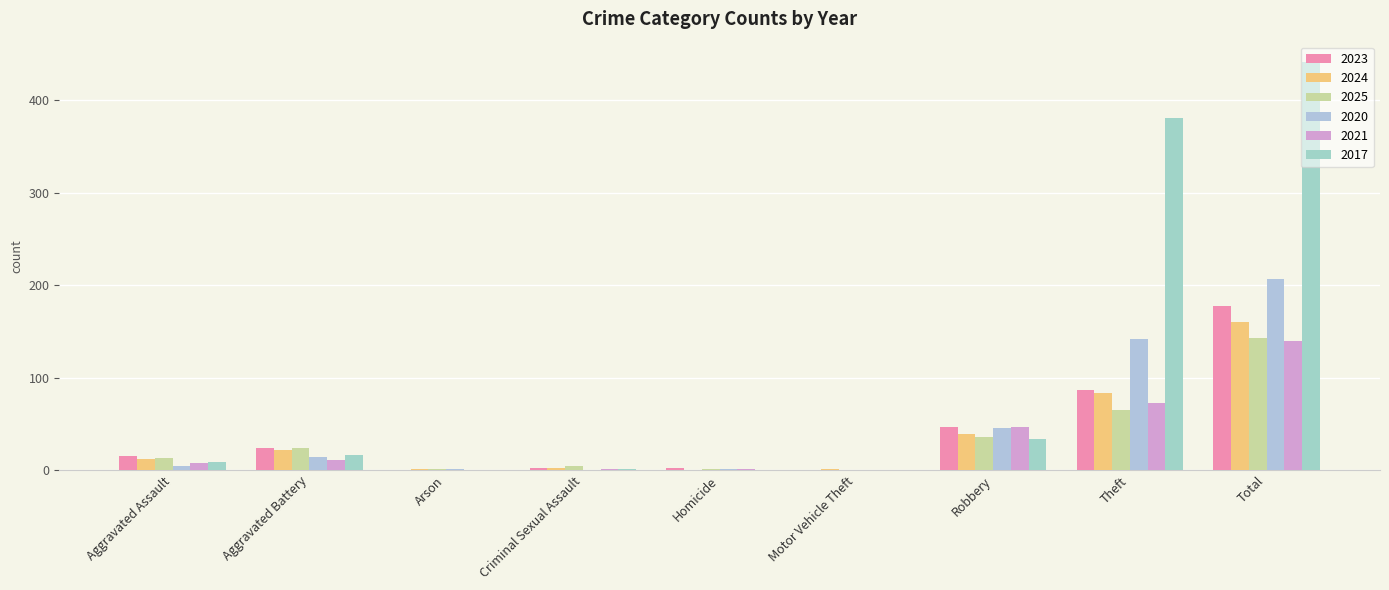

Reading right to left, what are all the values shown in this chart?

2023: 177	87	46	0	2	2	0	24	15
2024: 160	83	39	1	0	2	1	22	12
2025: 143	65	36	0	1	4	1	24	13
2020: 207	142	45	0	1	0	1	14	4
2021: 140	72	47	0	1	1	0	11	8
2017: 441	381	34	0	0	1	0	16	9